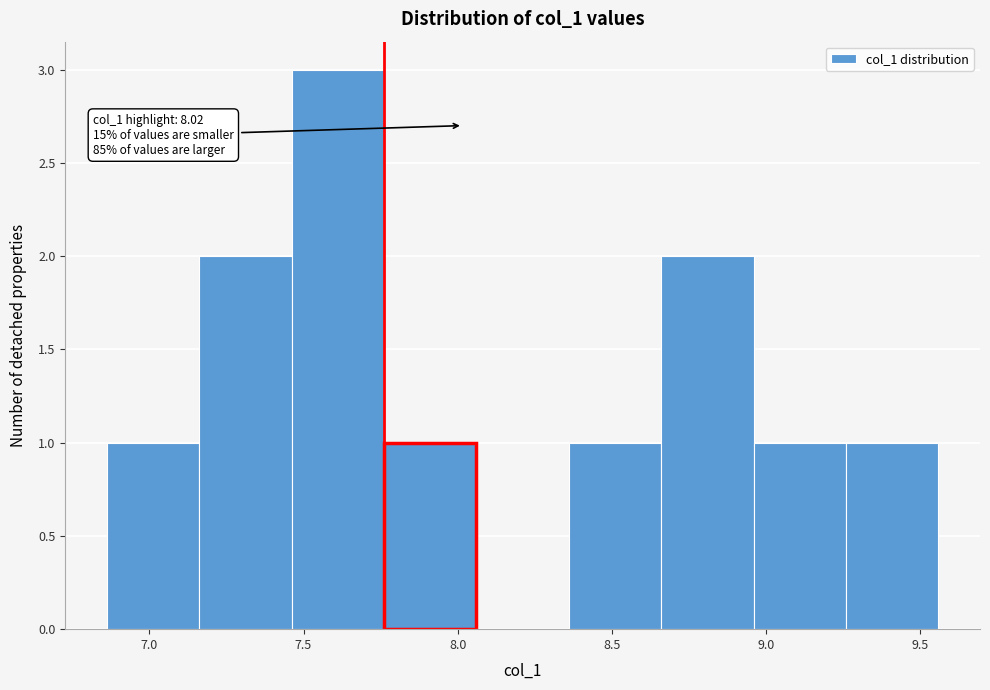

Over which range of the x-axis is the bar tallest?

7.45 to 7.75